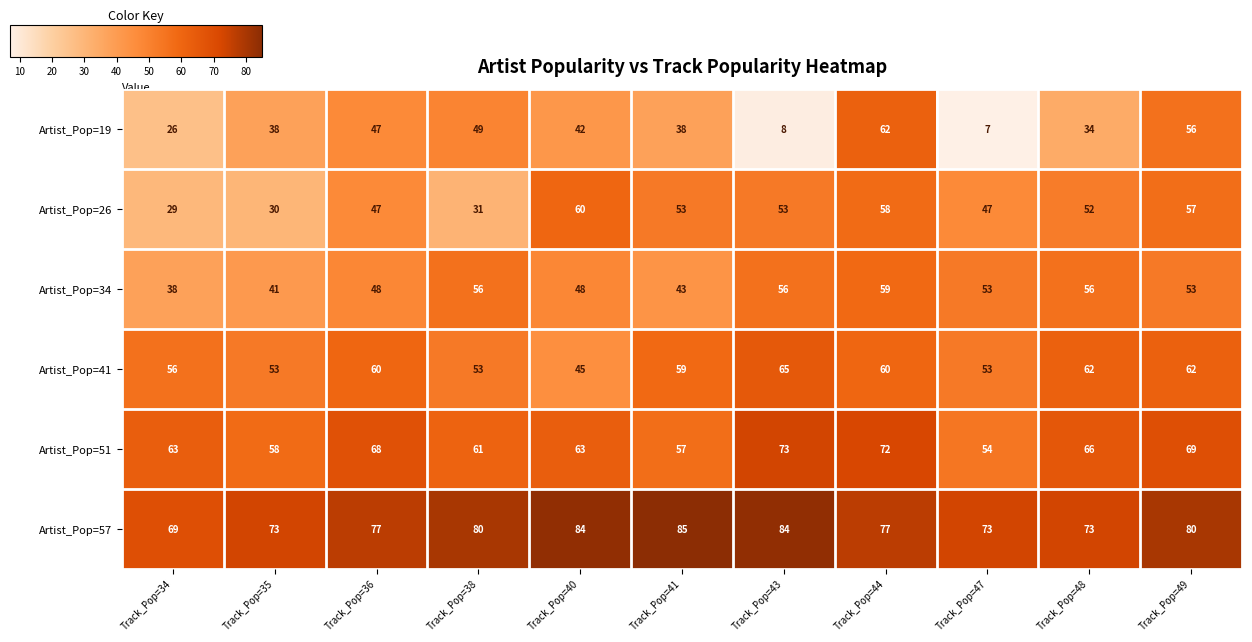

What is the difference between the highest and lowest values at Track_Pop=48?

39